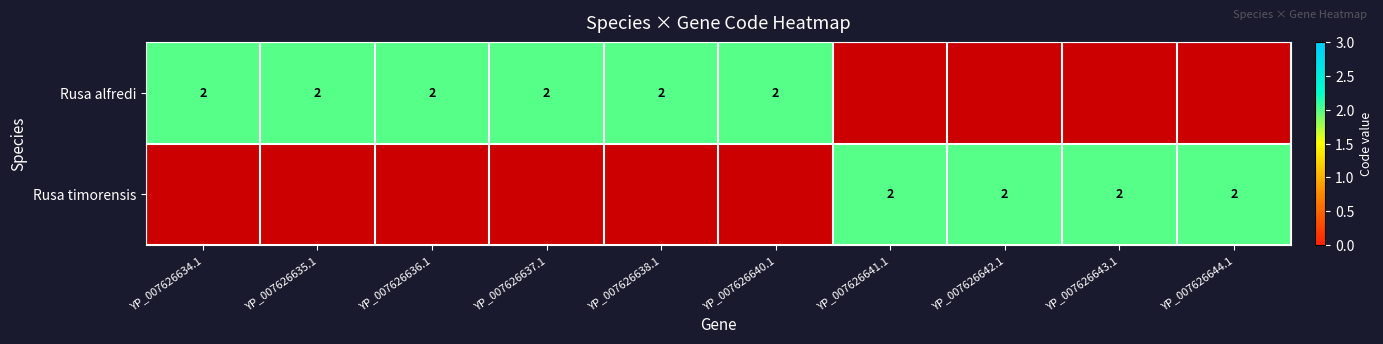

At how many categories does at least one series exceed 1?

10